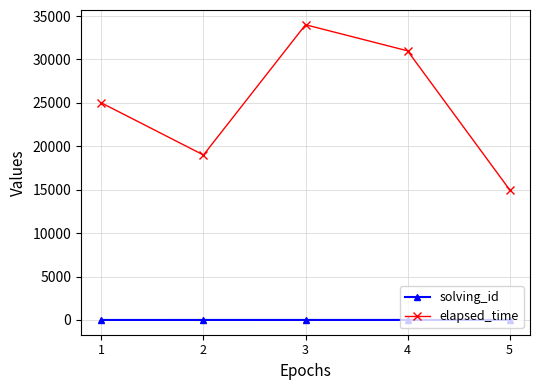

Which series has the largest range (max minus min)?

elapsed_time